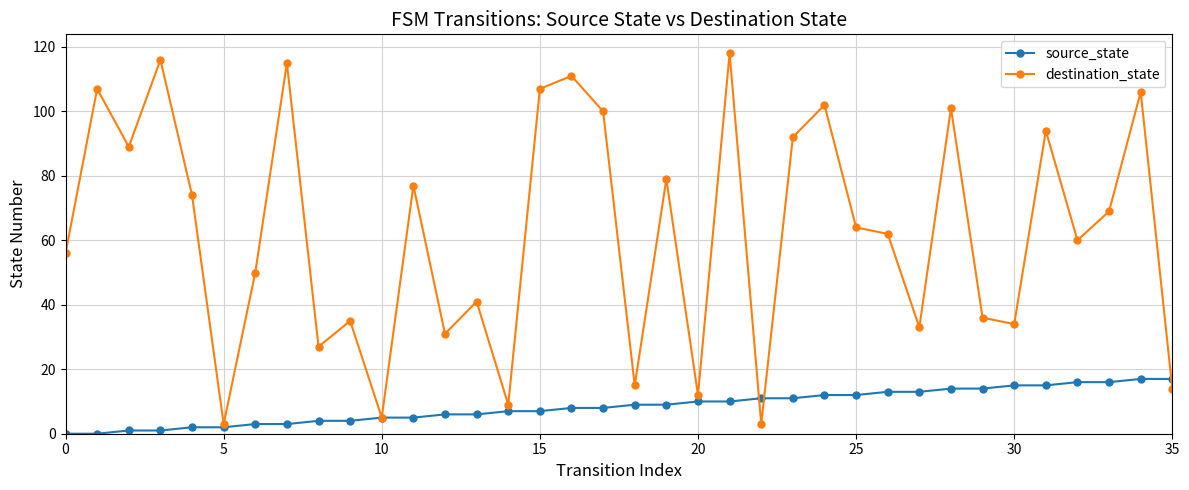

What is the value of the source_state point at the 29th from the left?

14